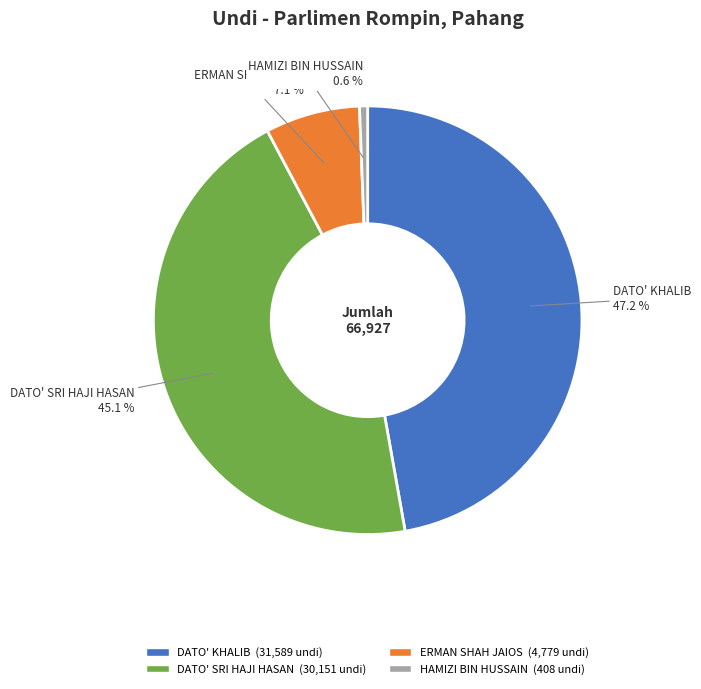

Is there a majority slice in this chart?

No